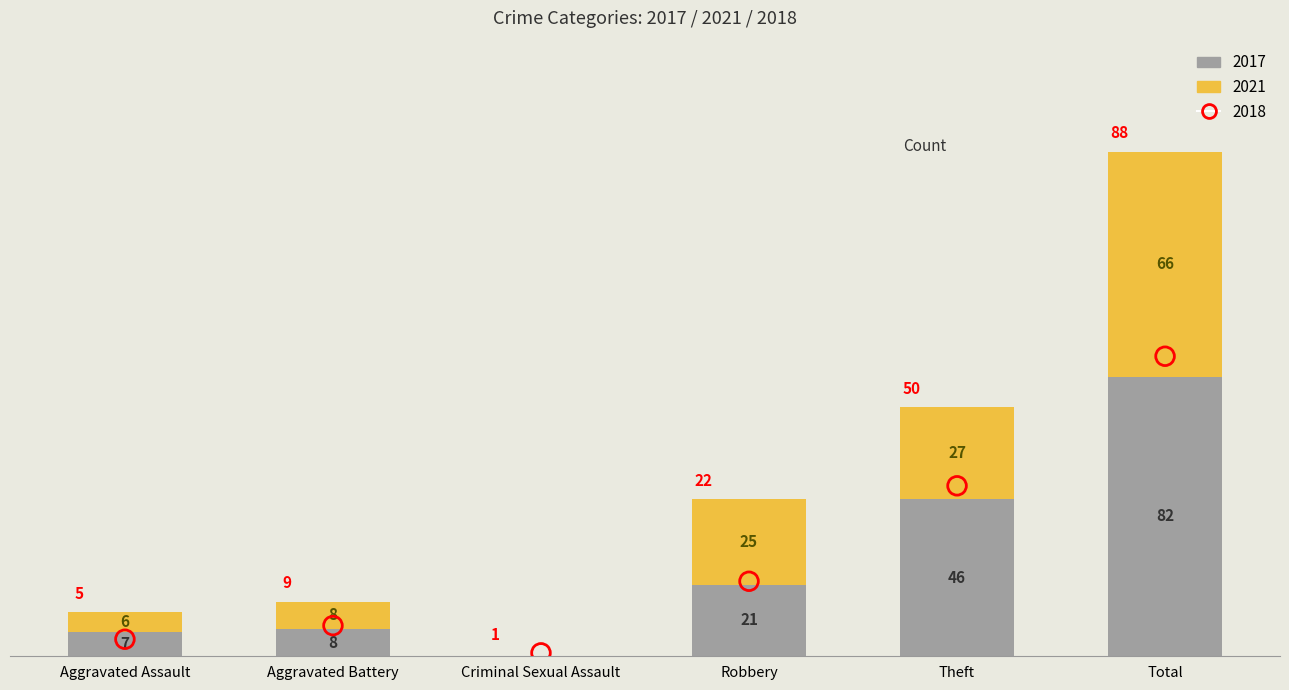

What is the total value across all series at Robbery?

68